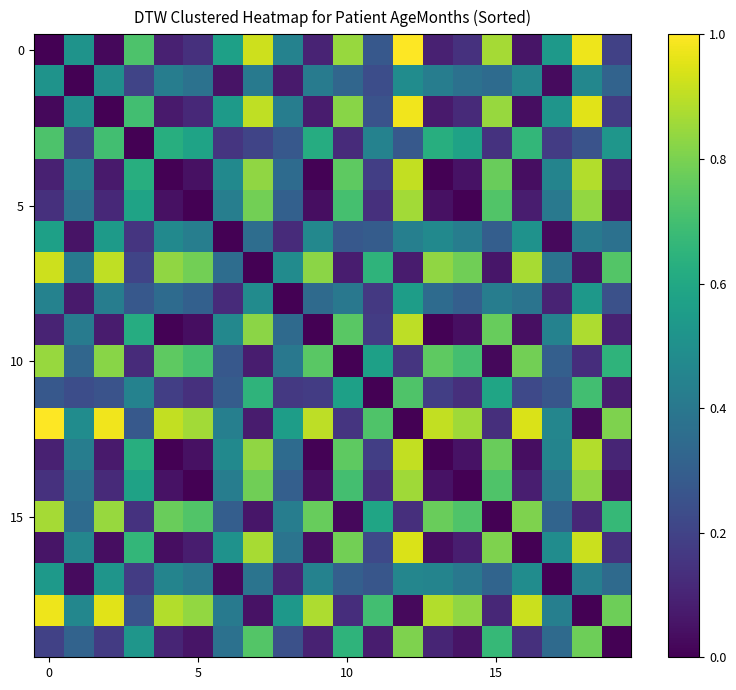

How many data points does each series have?

20